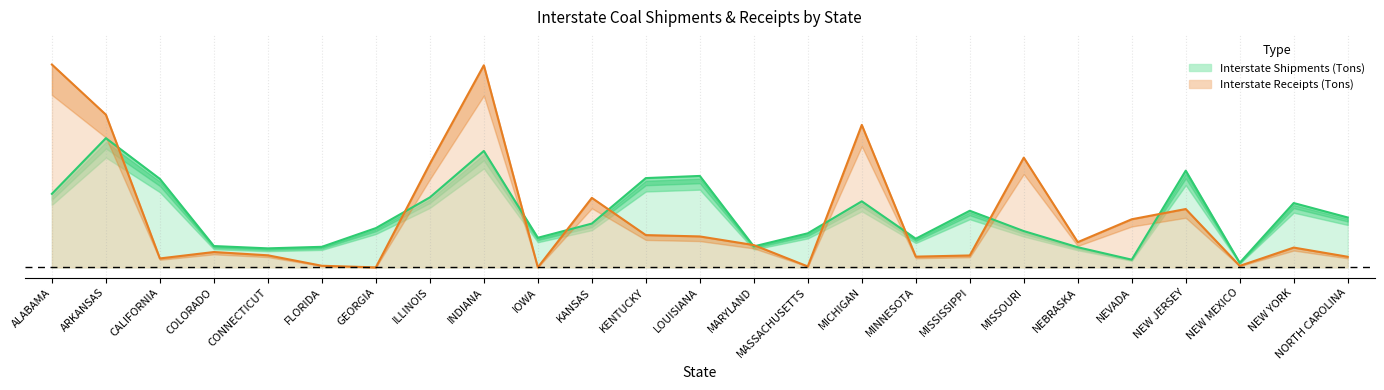

Which series has the widest spread of values?

receipts